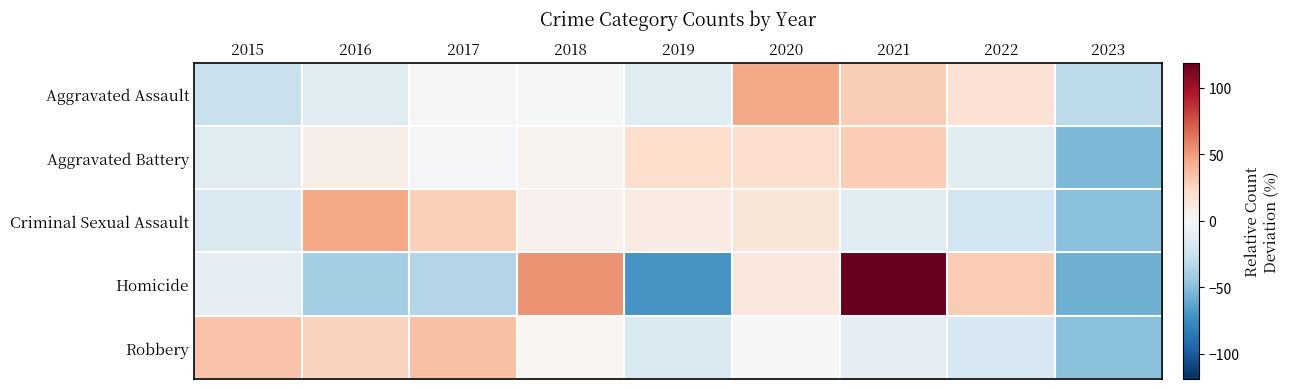

How many categories are shown in the chart?

9